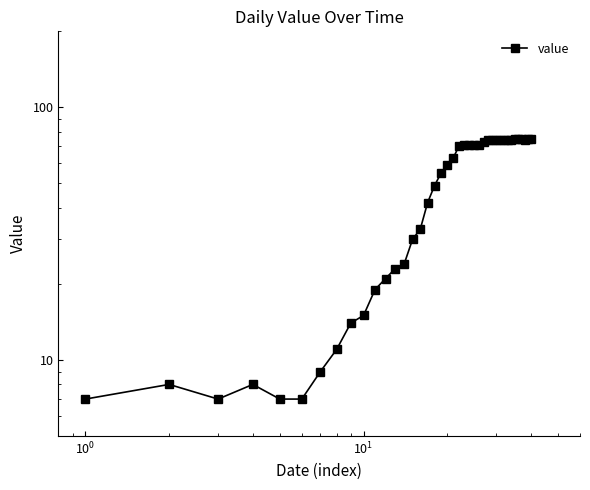

The value at 17 is 28. True or false?

False